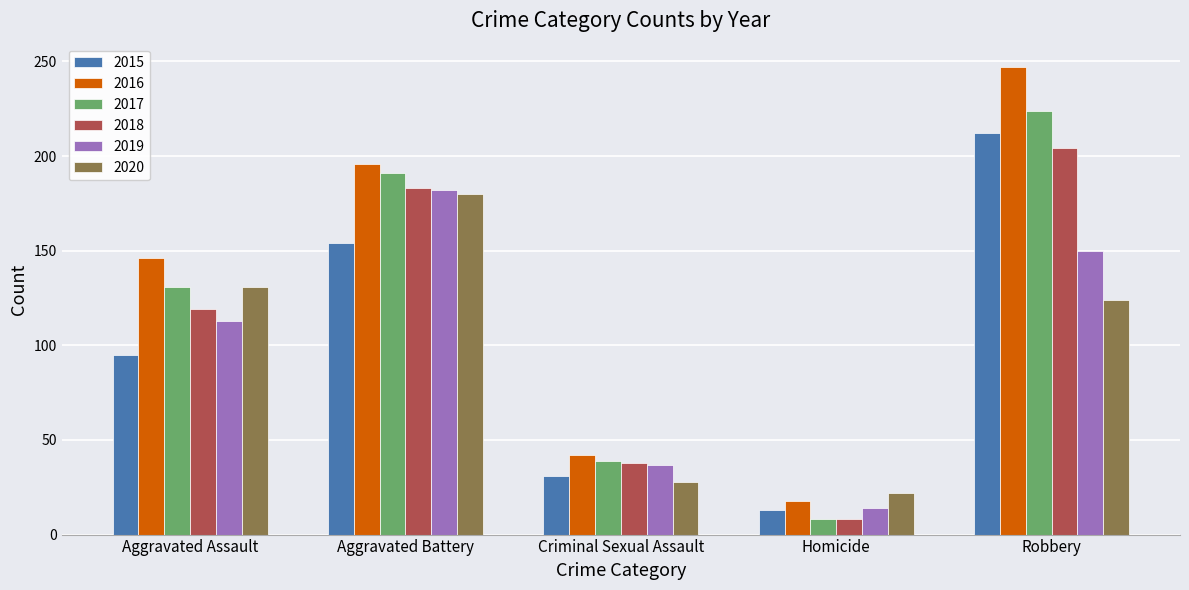

How many values in the 2019 series are below 113?

2